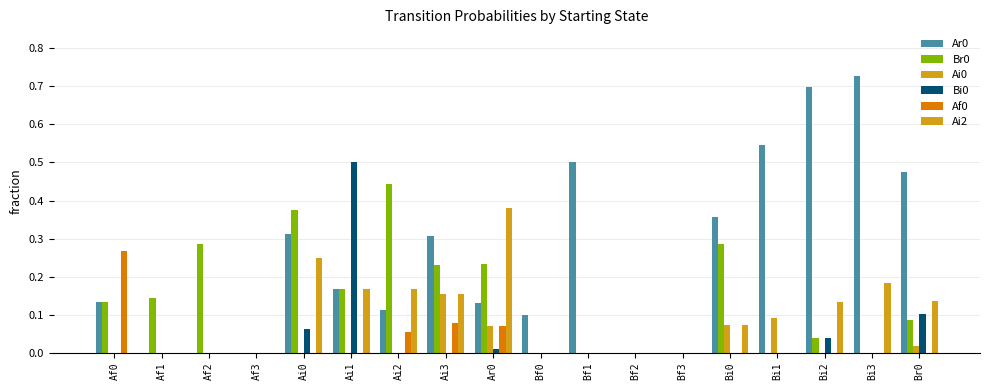

What is the maximum value for Af0?

0.3